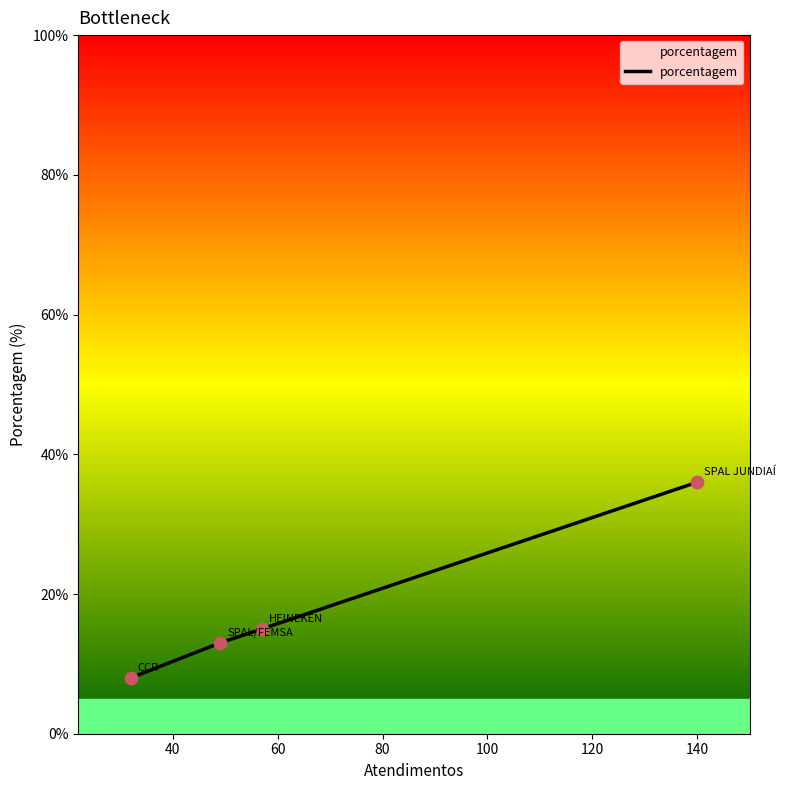

True or false: the data has more than 0 interior local peaks.

False